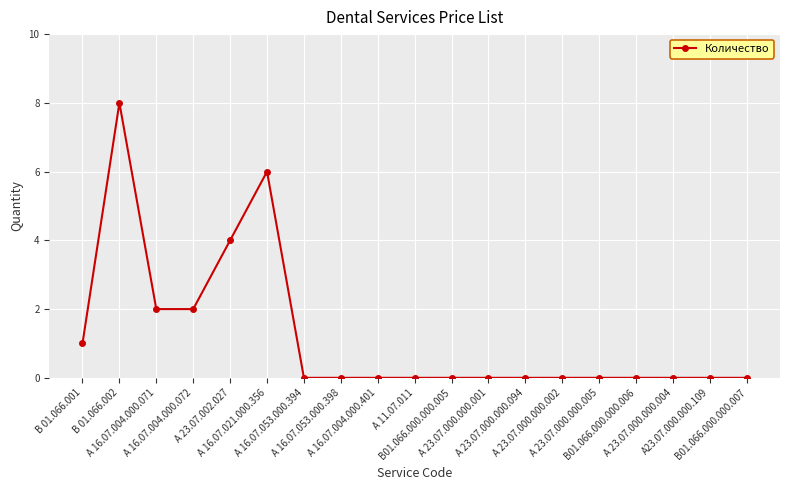

What is the maximum value shown in the chart?

8